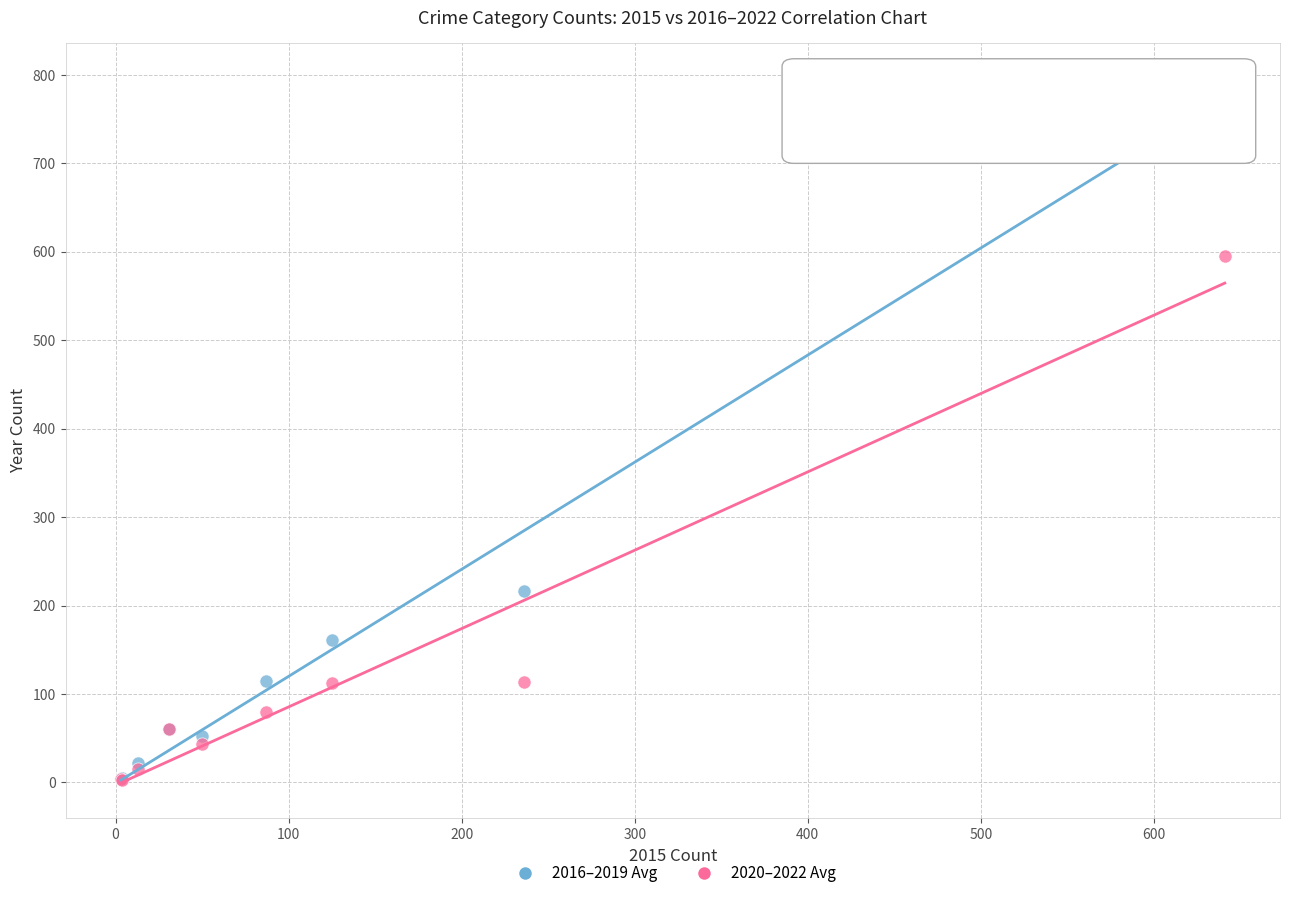

Across all series, what Y value is closest to 399?

216.0